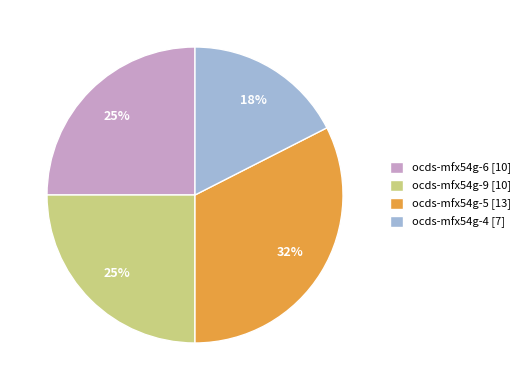

The ocds-mfx54g-4 [7] slice represents 17% of the pie. True or false?

True